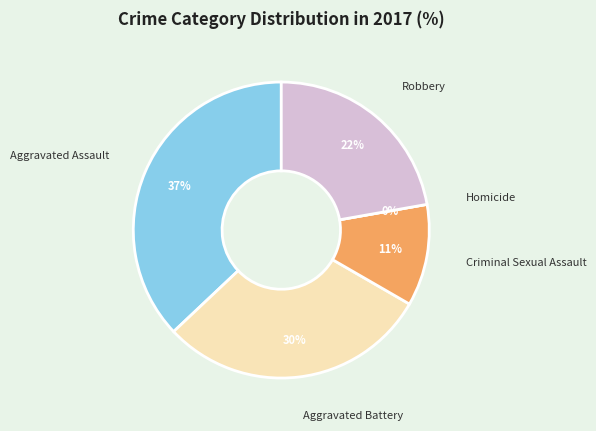

Is it true that Aggravated Assault is 31% of the pie?

False